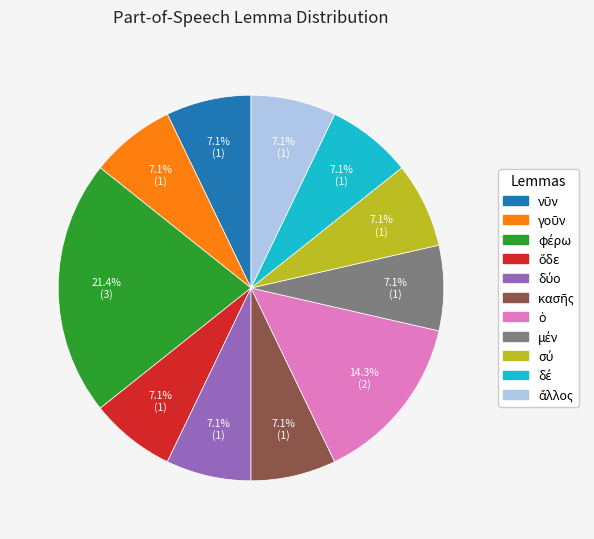

Does any single category account for the majority?

No